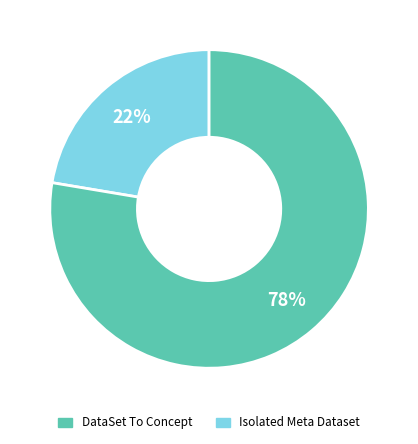

Is there any slice that represents more than half of the pie?

Yes